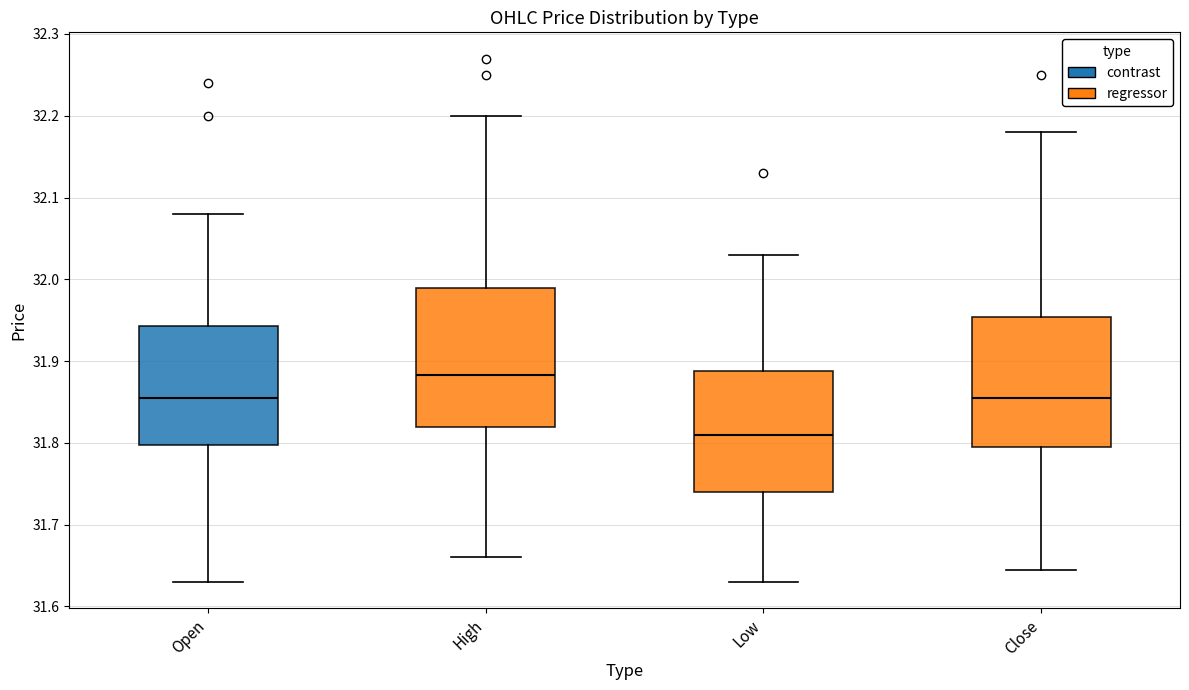

Which box's median line is the lowest?

Low